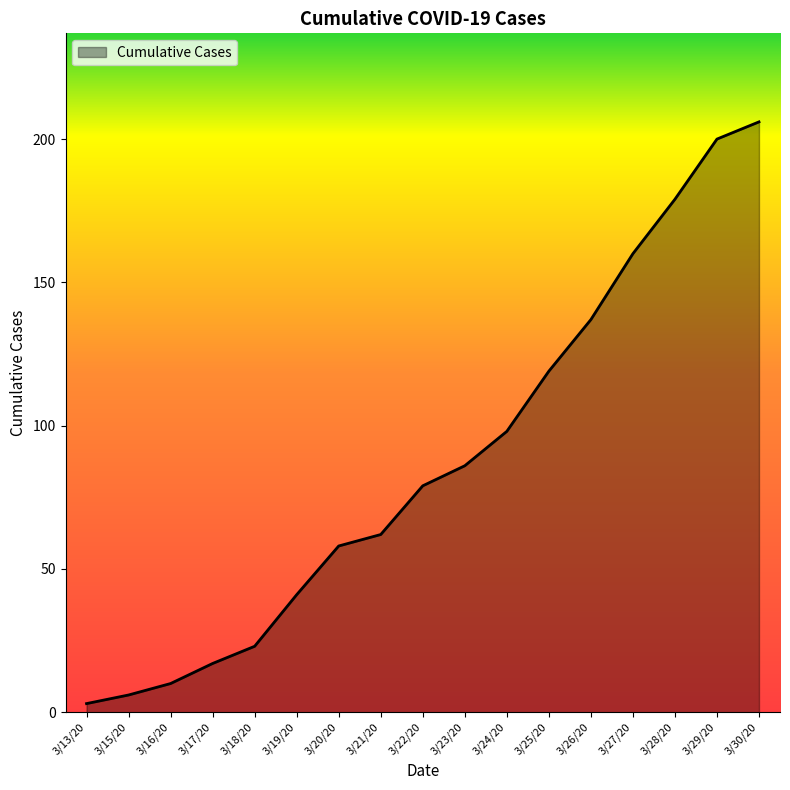

The value at 3/19/20 is 66. True or false?

False